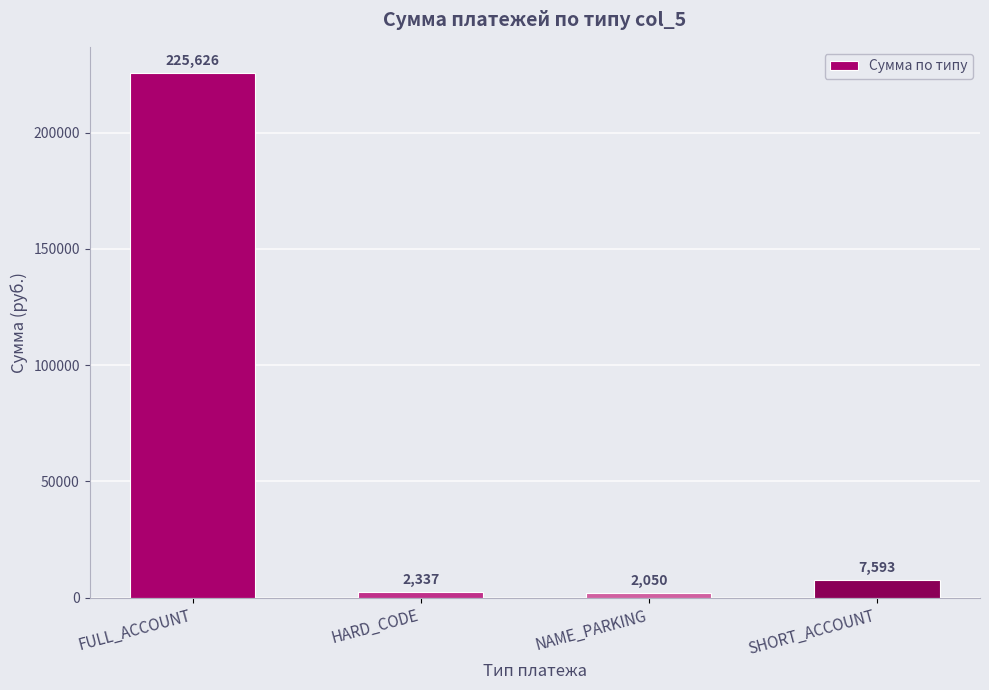

Which label corresponds to the largest value in the chart?

FULL_ACCOUNT